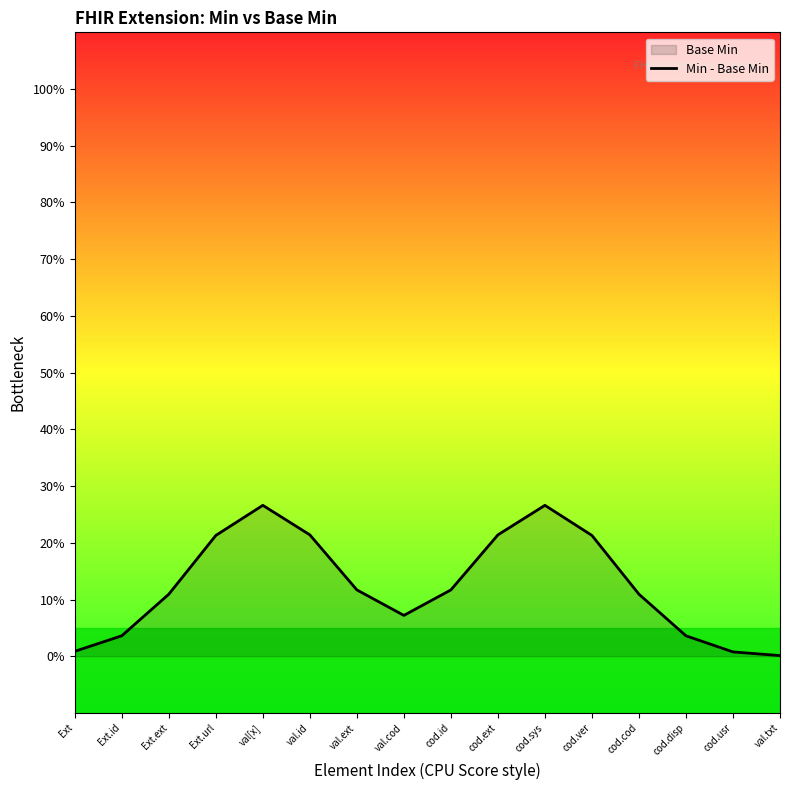

Which has a higher value, Ext.id or cod.cod?

cod.cod